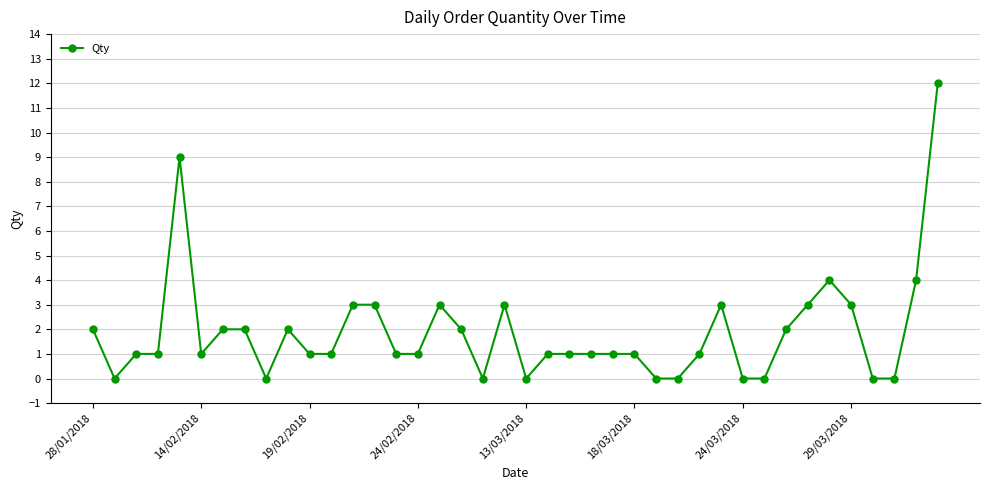

How many categories are shown in the chart?

40